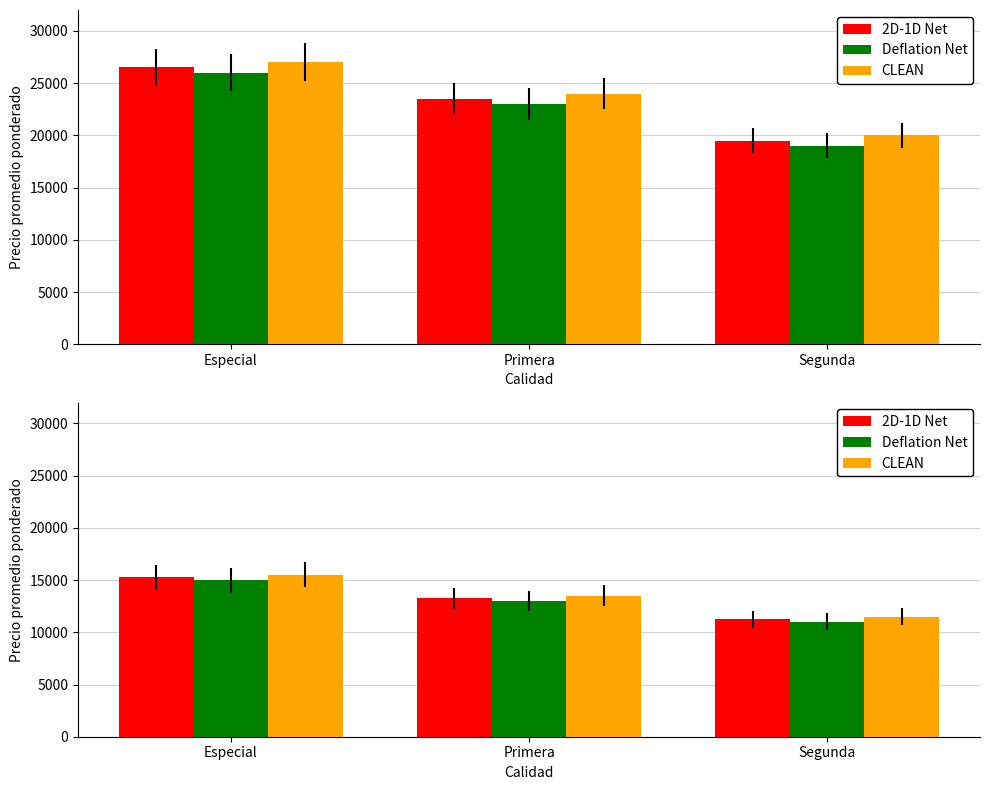

Is it true that CLEAN equals 2977 at Segunda?

False